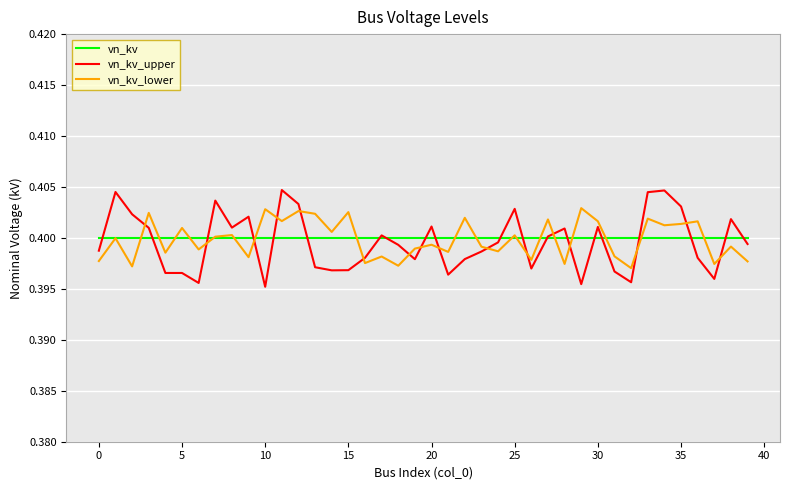

Which series has the largest range (max minus min)?

vn_kv_upper